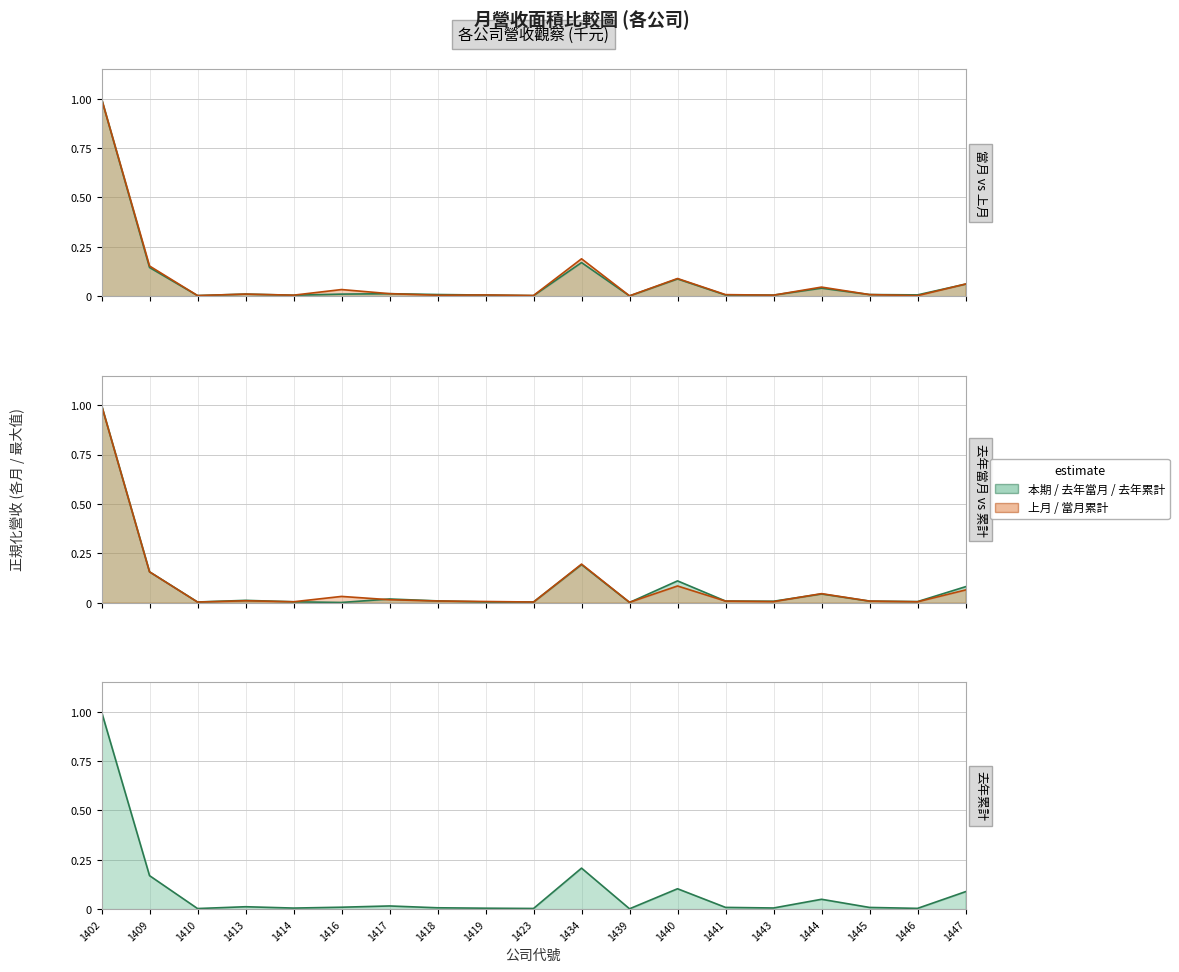

Which series ends up on top after the final intersection of 上月營收 and 去年累計營收?

去年累計營收